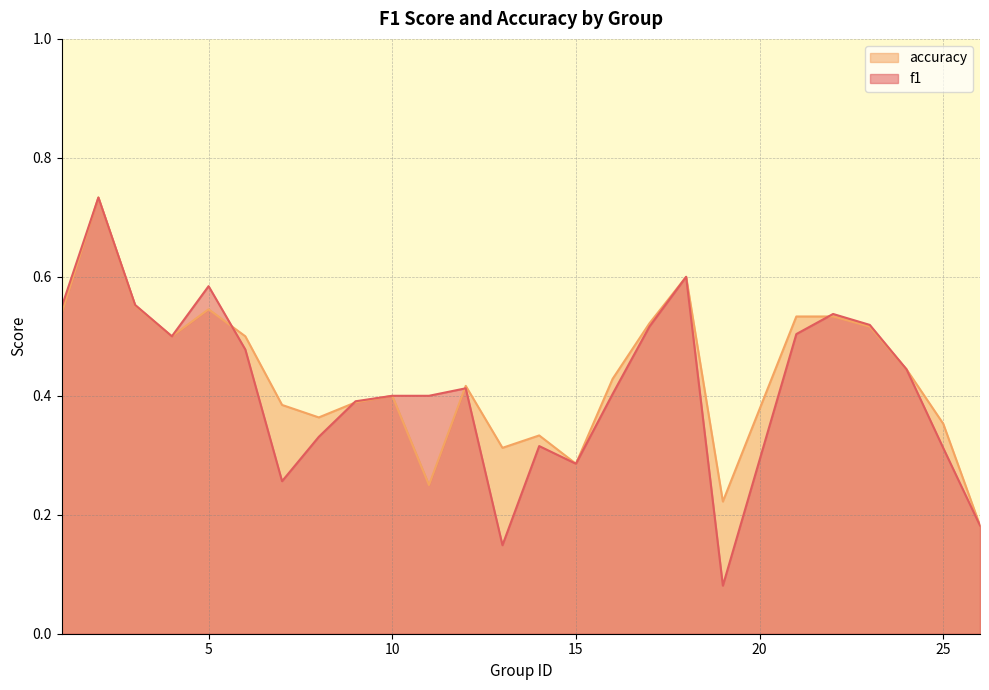

True or false: accuracy has more than 1 interior local peaks.

True